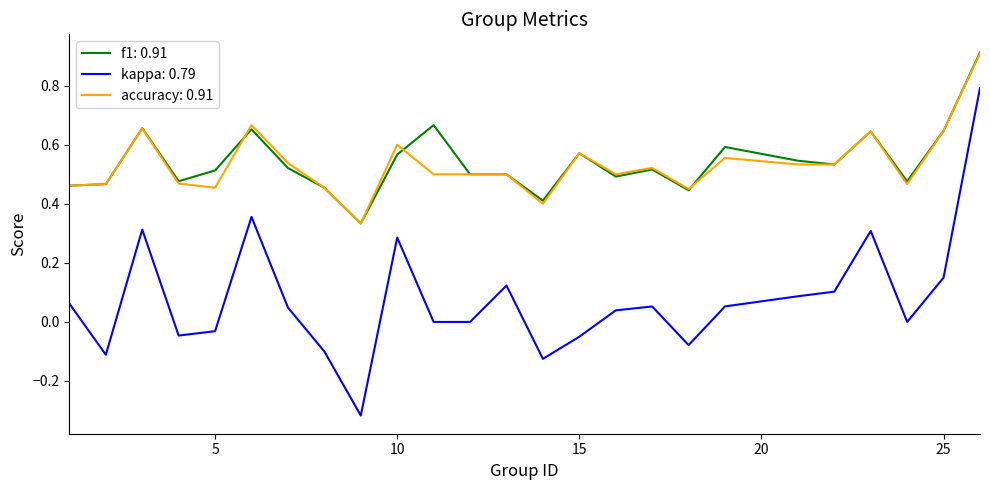

Which series has the largest range (max minus min)?

kappa: 0.79